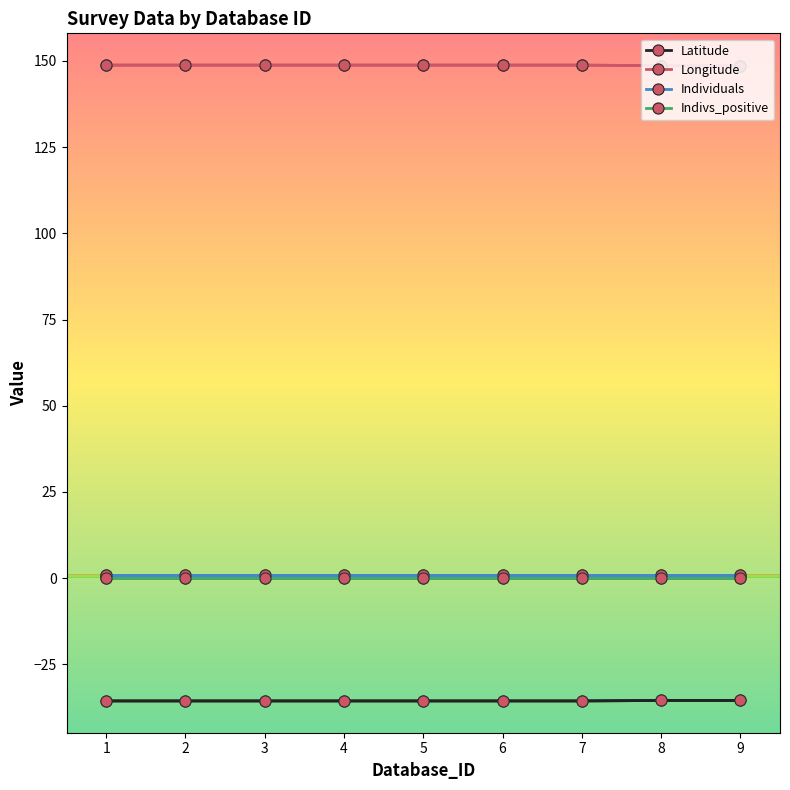

What are all the series names shown in the legend?

Latitude, Longitude, Individuals, Indivs_positive